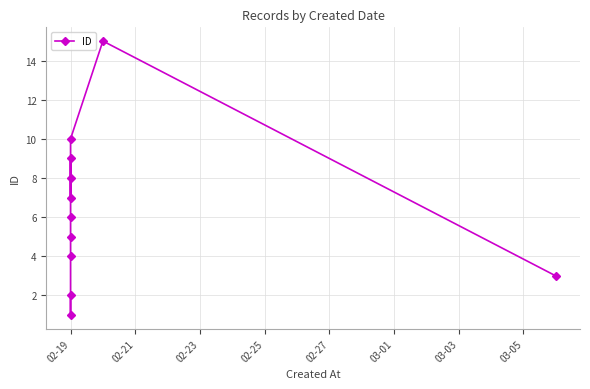

True or false: the data shows 1 at 02-19.

False